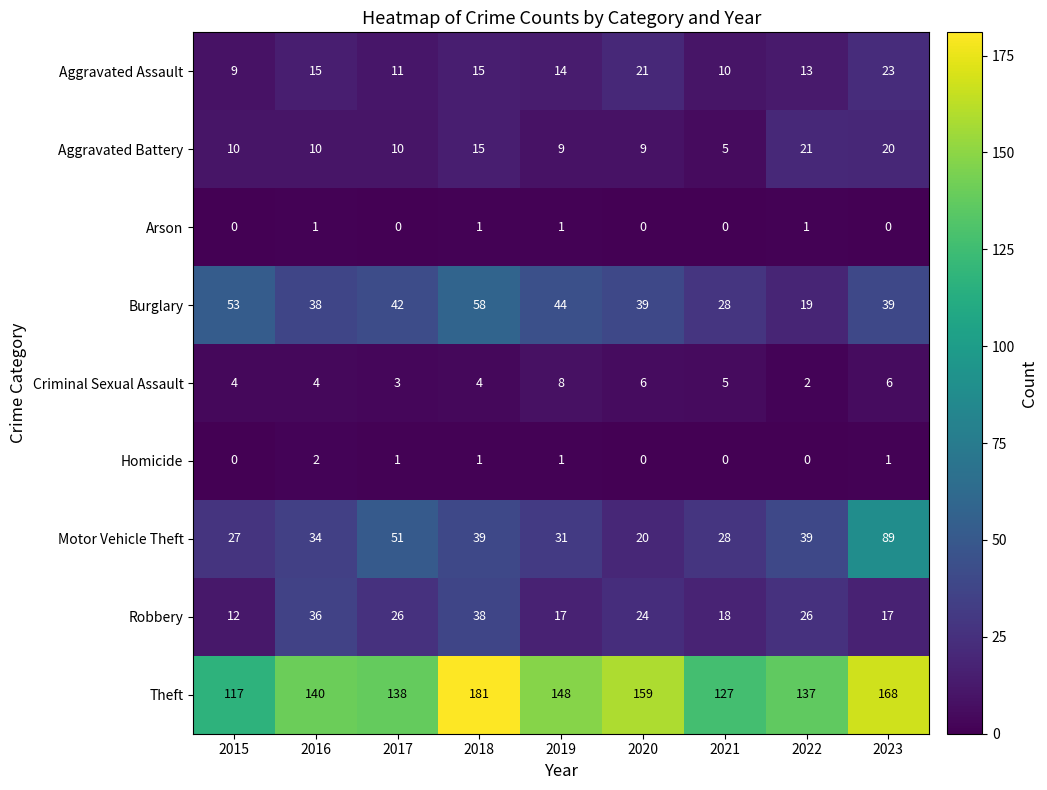

List the series in order of their peak value, highest first.

Theft, Motor Vehicle Theft, Burglary, Robbery, Aggravated Assault, Aggravated Battery, Criminal Sexual Assault, Homicide, Arson